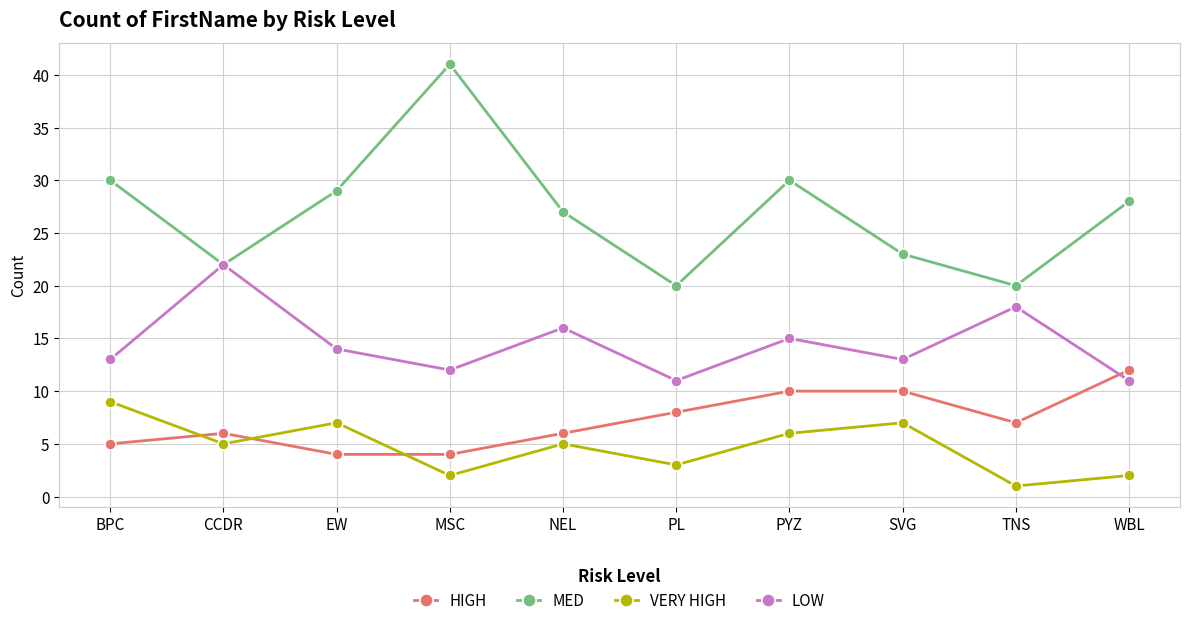

True or false: HIGH has more than 0 points higher than both neighbors.

True